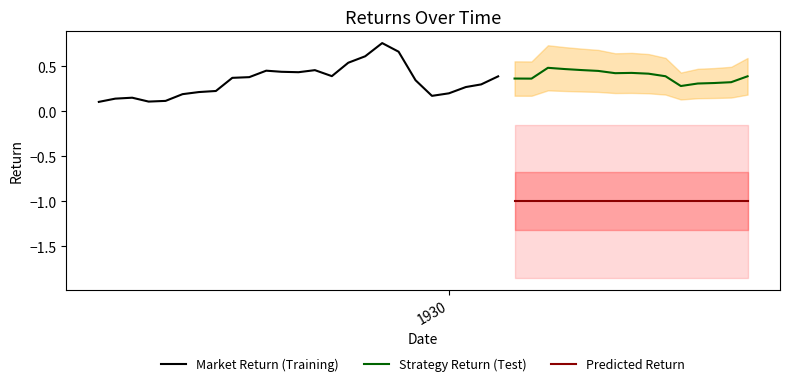

True or false: Predicted Return and Strategy Return (Test) cross at least once.

False